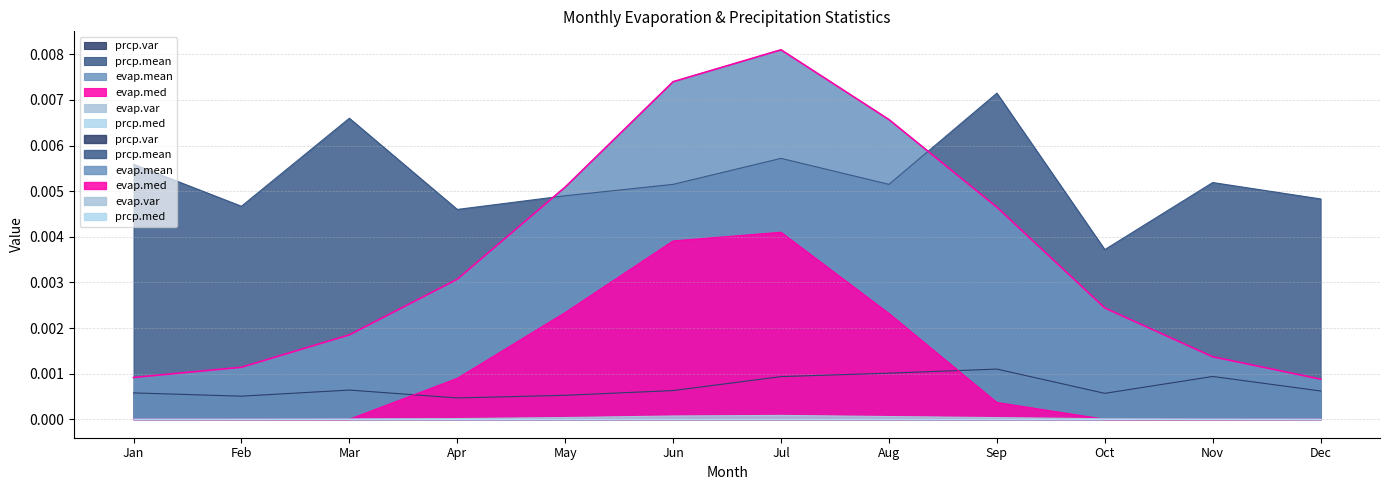

Is it true that evap.mean equals 0.0 at Sep?

False